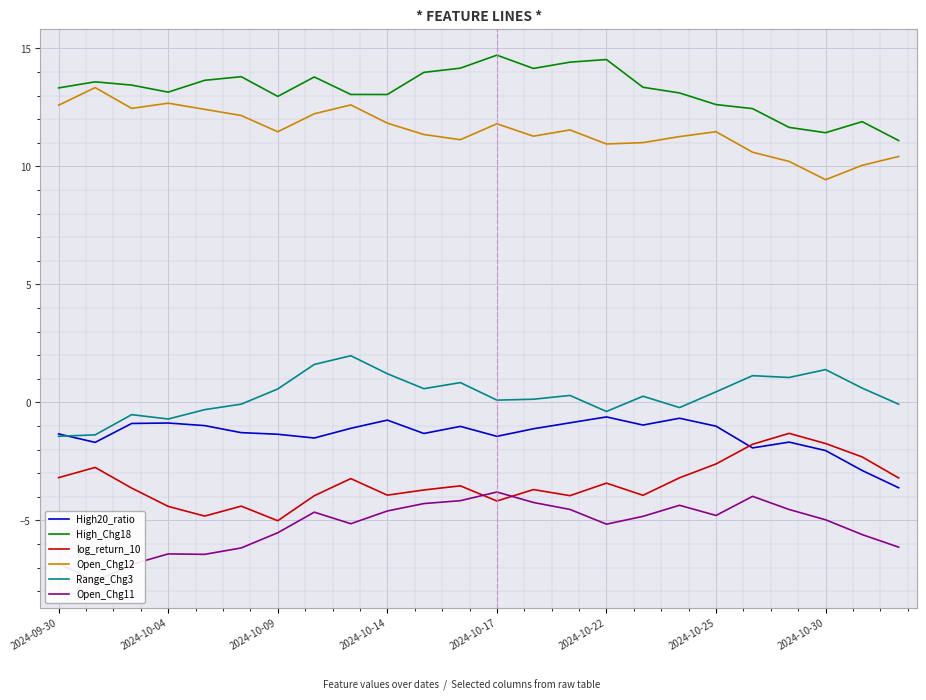

What is the highest value of the log_return_10 series?

-1.3